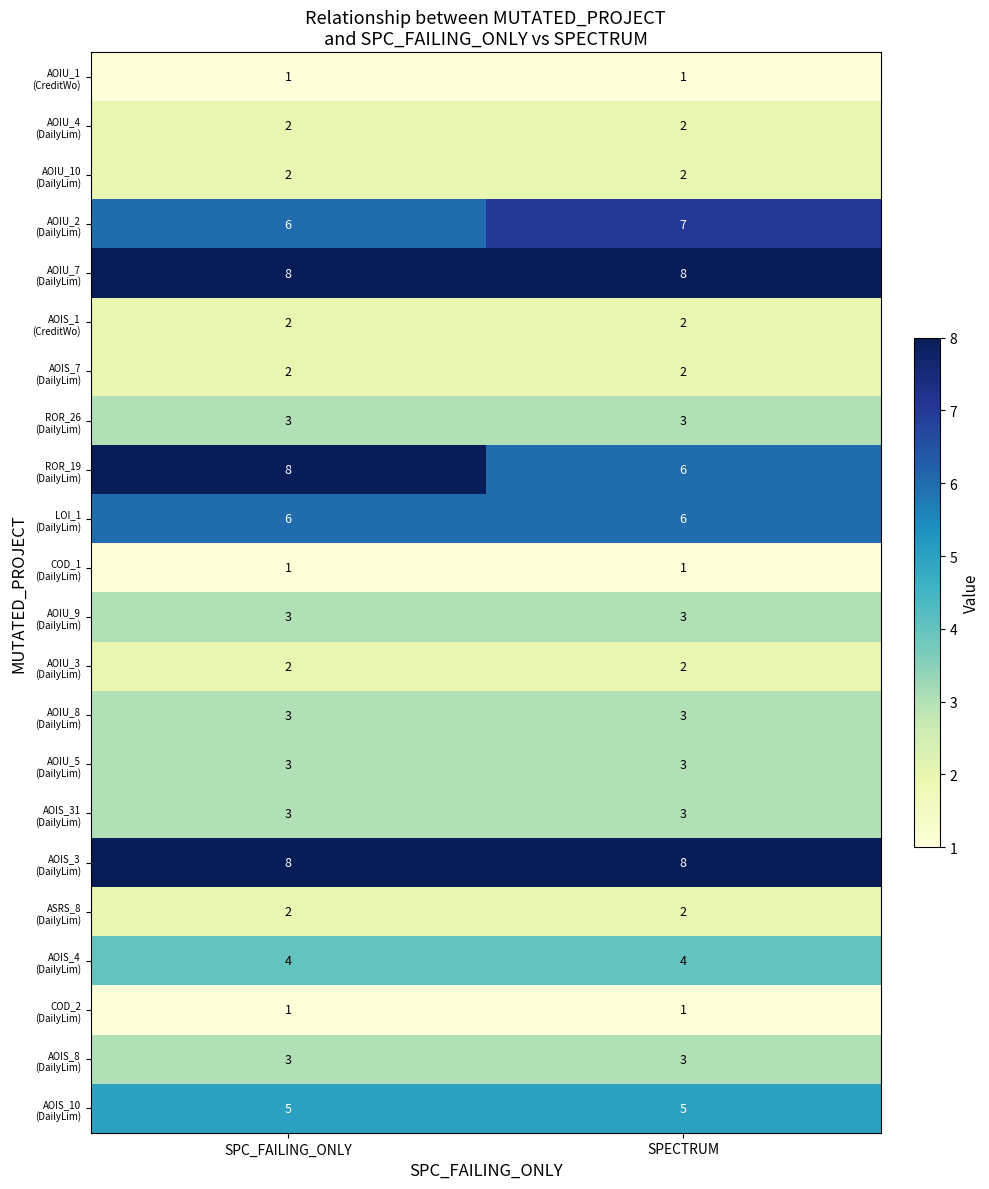

At which category is the sum across all series the highest?

SPC_FAILING_ONLY